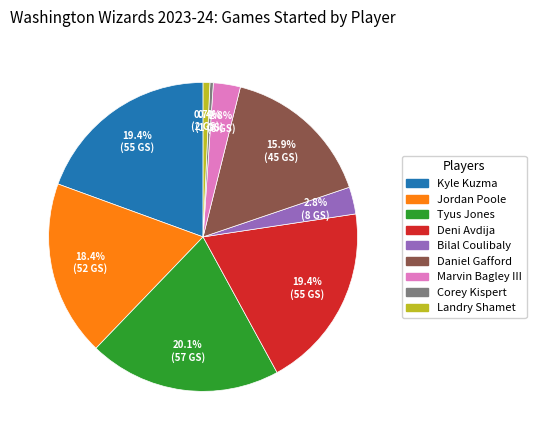

True or false: Kyle Kuzma accounts for 8% of the total.

False